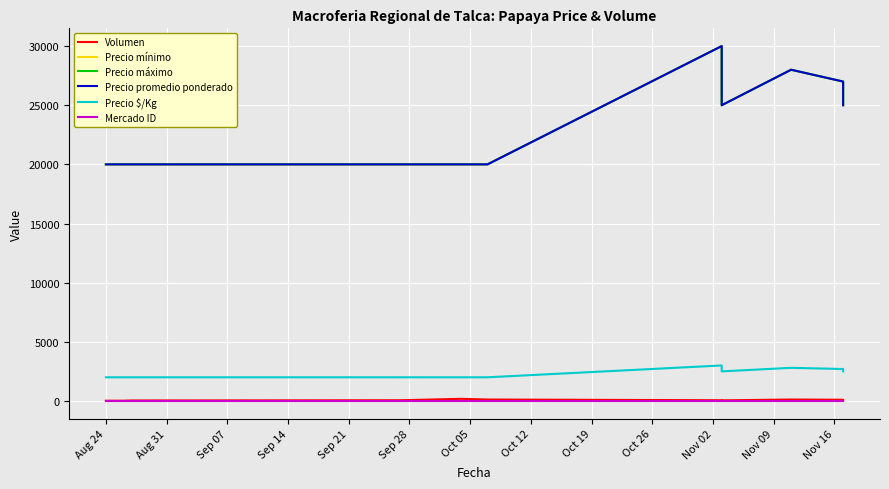

What is the label of the 6th point from the left?

Sep 28